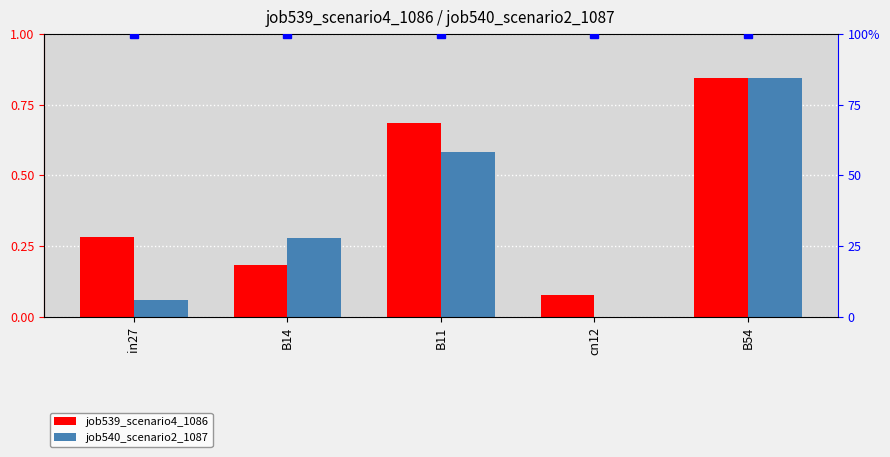

At how many categories does at least one series exceed 0?

5